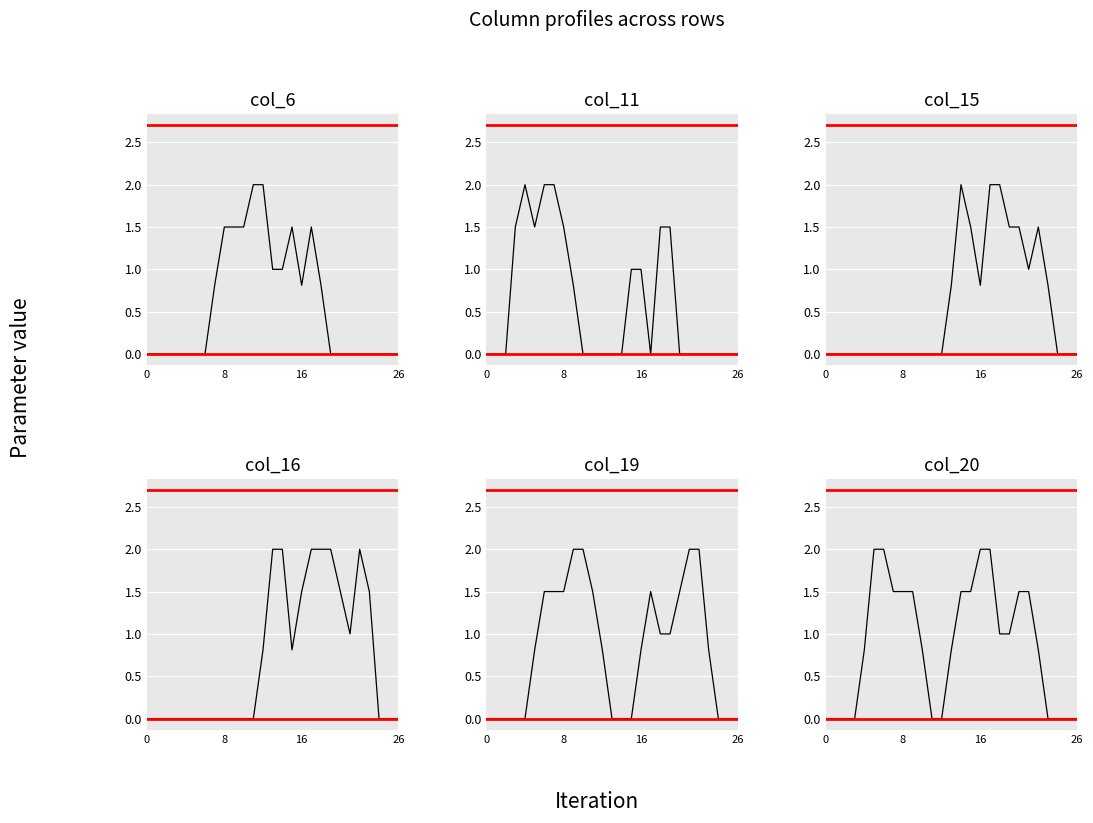

Reading left to right, what are all the values shown in this chart?

col_6: 0.0	0.0	0.0	0.0	0.0	0.0	0.0	0.8	1.5	1.5	1.5	2.0	2.0	1.0	1.0	1.5	0.8	1.5	0.8	0.0	0.0	0.0	0.0	0.0	0.0	0.0	0.0
col_11: 0.0	0.0	0.0	1.5	2.0	1.5	2.0	2.0	1.5	0.8	0.0	0.0	0.0	0.0	0.0	1.0	1.0	0.0	1.5	1.5	0.0	0.0	0.0	0.0	0.0	0.0	0.0
col_15: 0.0	0.0	0.0	0.0	0.0	0.0	0.0	0.0	0.0	0.0	0.0	0.0	0.0	0.8	2.0	1.5	0.8	2.0	2.0	1.5	1.5	1.0	1.5	0.8	0.0	0.0	0.0
col_16: 0.0	0.0	0.0	0.0	0.0	0.0	0.0	0.0	0.0	0.0	0.0	0.0	0.8	2.0	2.0	0.8	1.5	2.0	2.0	2.0	1.5	1.0	2.0	1.5	0.0	0.0	0.0
col_19: 0.0	0.0	0.0	0.0	0.0	0.8	1.5	1.5	1.5	2.0	2.0	1.5	0.8	0.0	0.0	0.0	0.8	1.5	1.0	1.0	1.5	2.0	2.0	0.8	0.0	0.0	0.0
col_20: 0.0	0.0	0.0	0.0	0.8	2.0	2.0	1.5	1.5	1.5	0.8	0.0	0.0	0.8	1.5	1.5	2.0	2.0	1.0	1.0	1.5	1.5	0.8	0.0	0.0	0.0	0.0